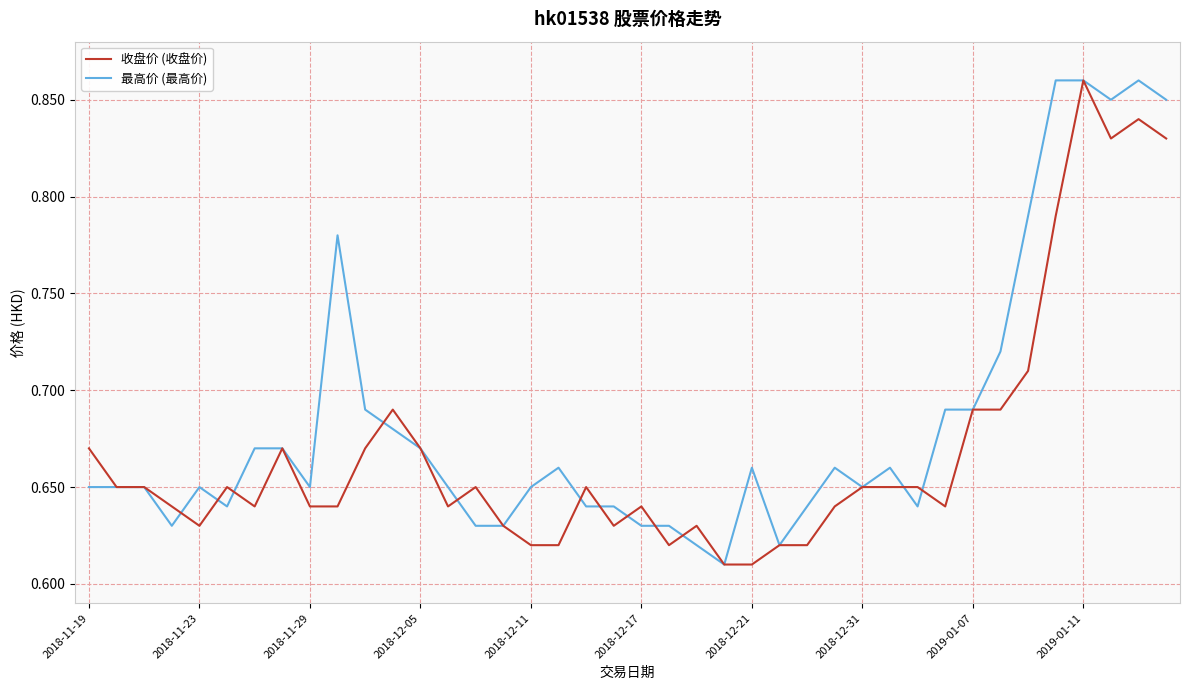

Which series has the largest total across all categories?

最高价 (最高价)